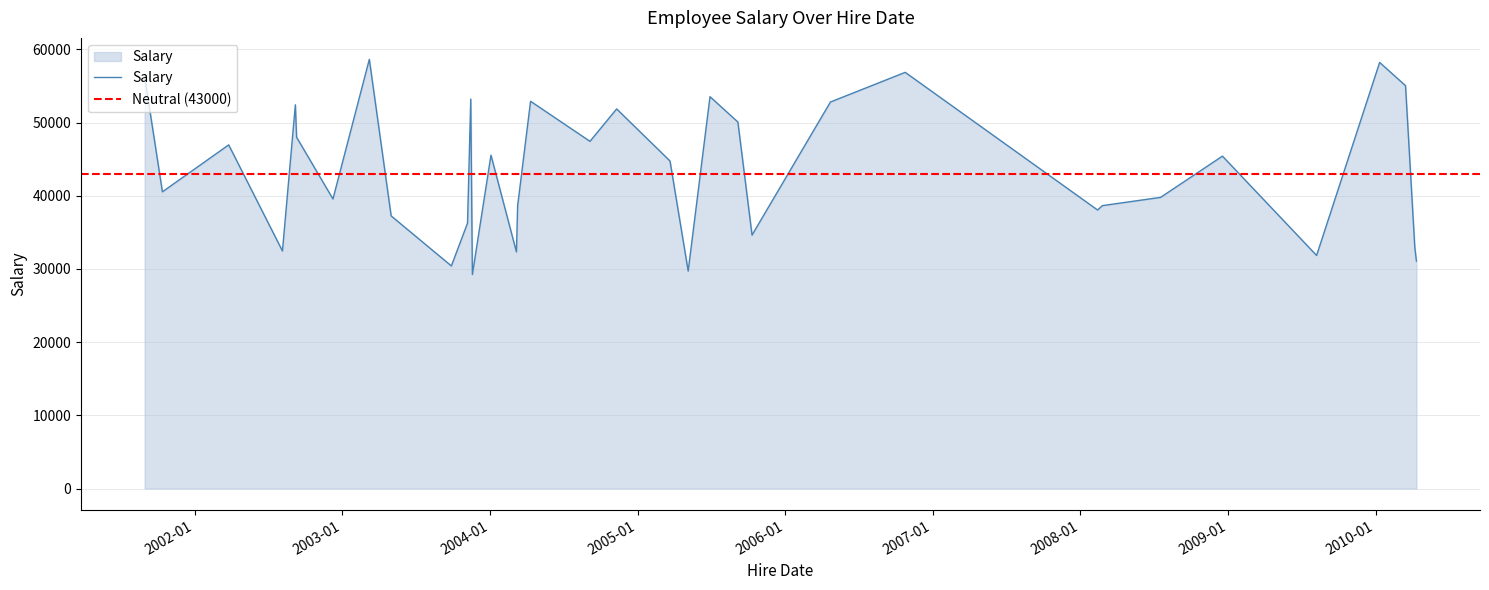

Read the value at 2004-04-11, to the nearest 100.

52900